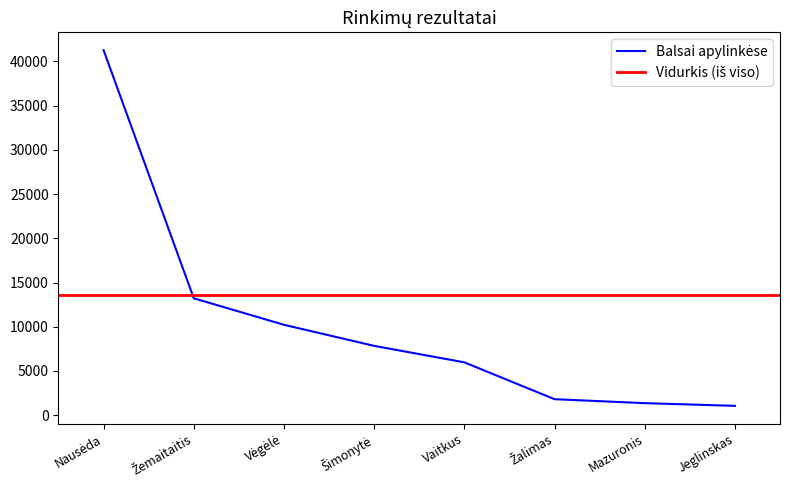

The chart shows a value of 9517 at Nausėda. True or false?

False